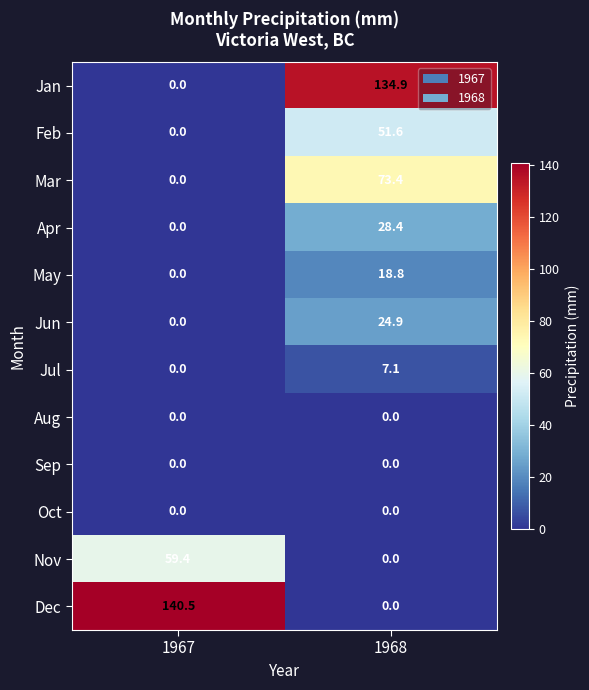

Which series has the widest spread of values?

Dec